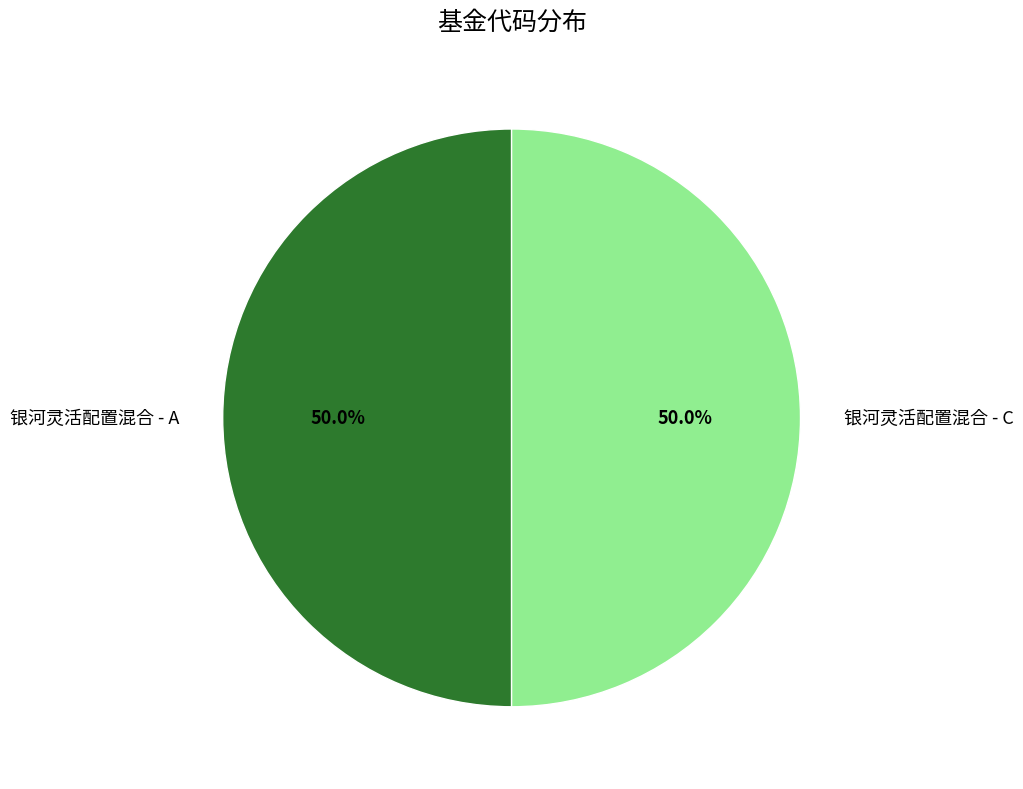

How many slices are in this pie chart?

2